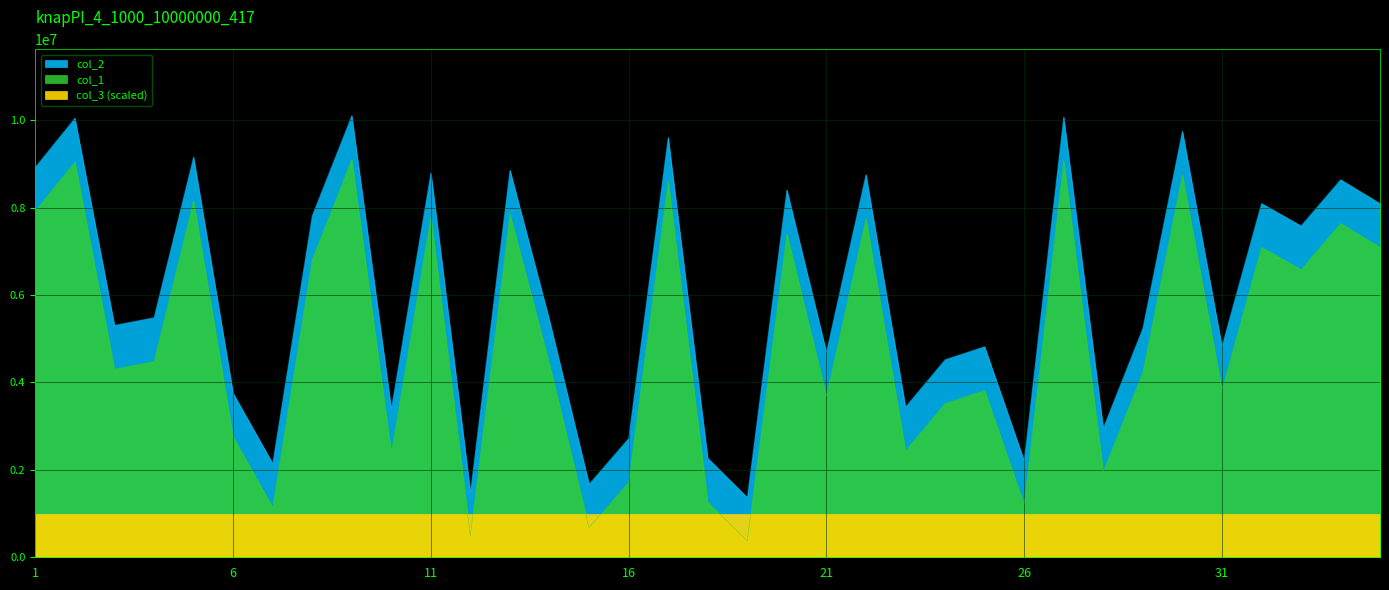

Does the chart display data point markers on the line(s)?

No